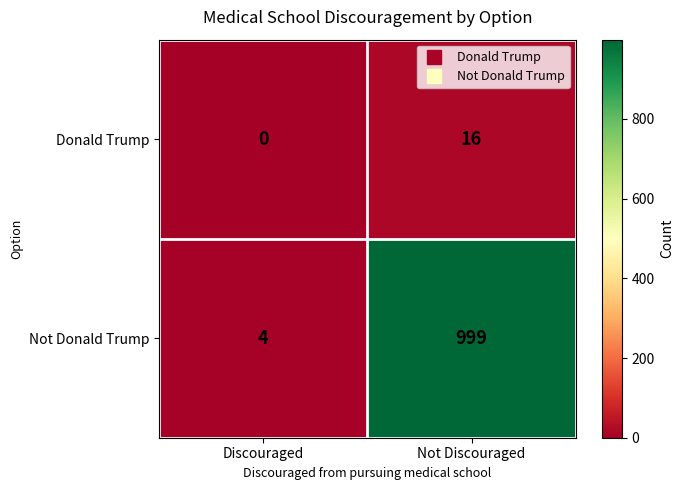

Is it true that Not Donald Trump equals 376 at Not Discouraged?

False